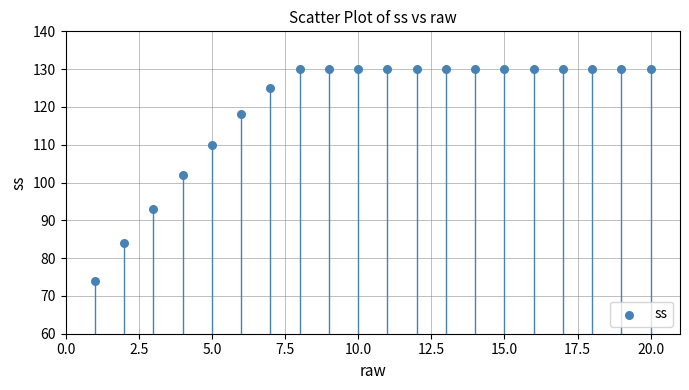

What is the range of X values (max minus min)?

19